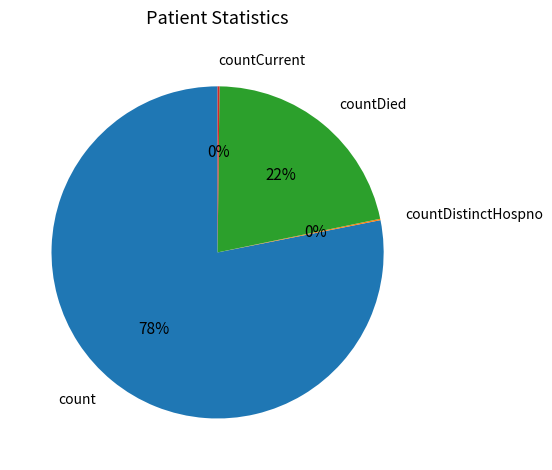

To the nearest percent, what is the difference between the largest and smallest slice percentages?

78%